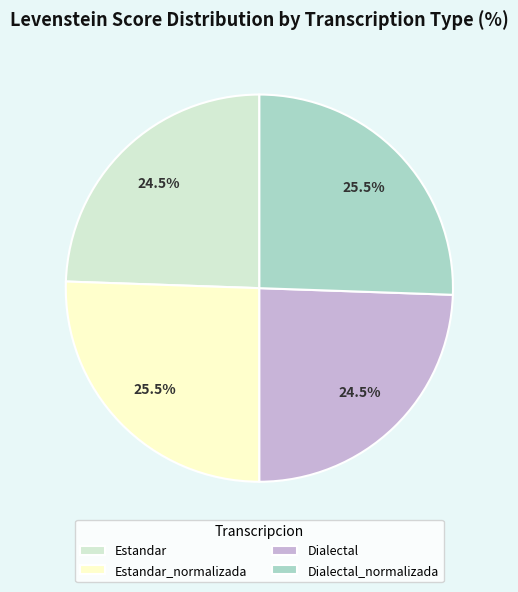

Does Estandar_normalizada represent more than half of the total?

No